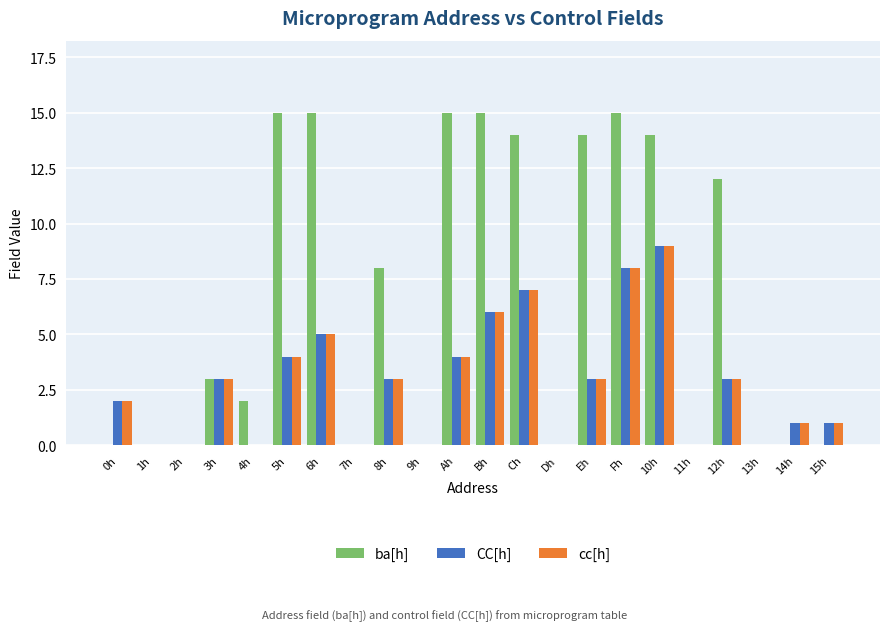

How many groups of bars are there?

22